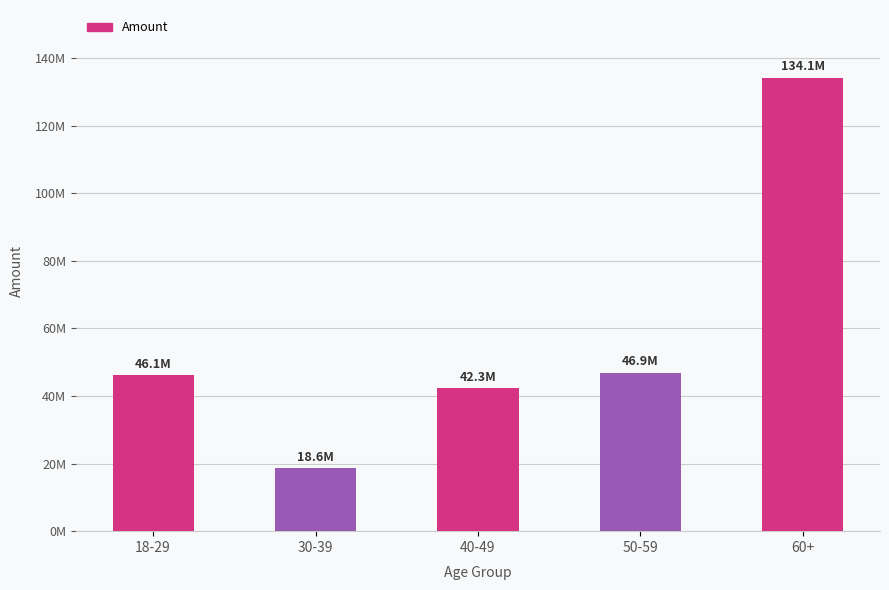

True or false: the data shows 42279476.2 at 40-49.

True